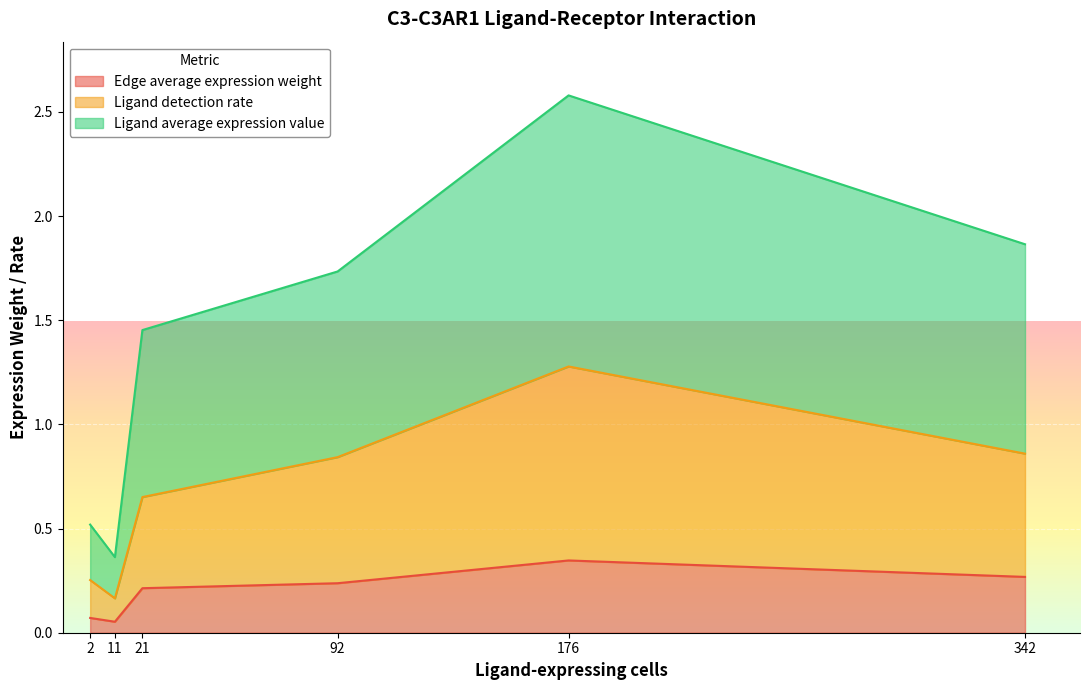

What is the sum of all Edge average expression weight values?

1.2